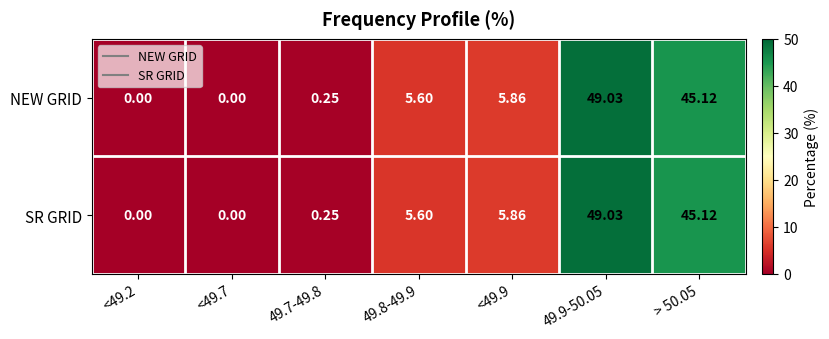

Is the value of SR GRID at <49.7 greater than the value of NEW GRID at <49.9?

No